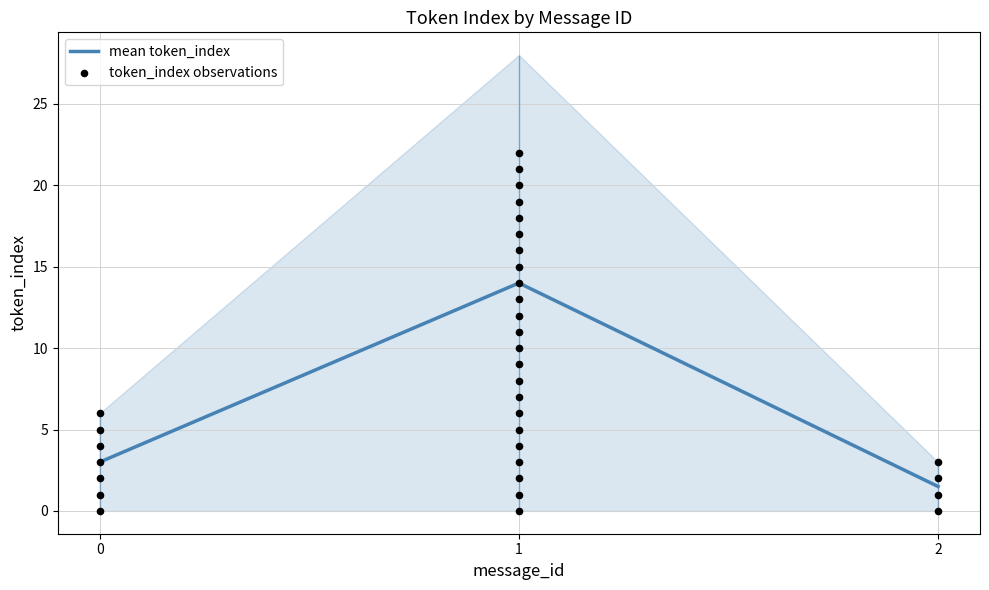

The mean token_index series shows 19.6 at 1. True or false?

False